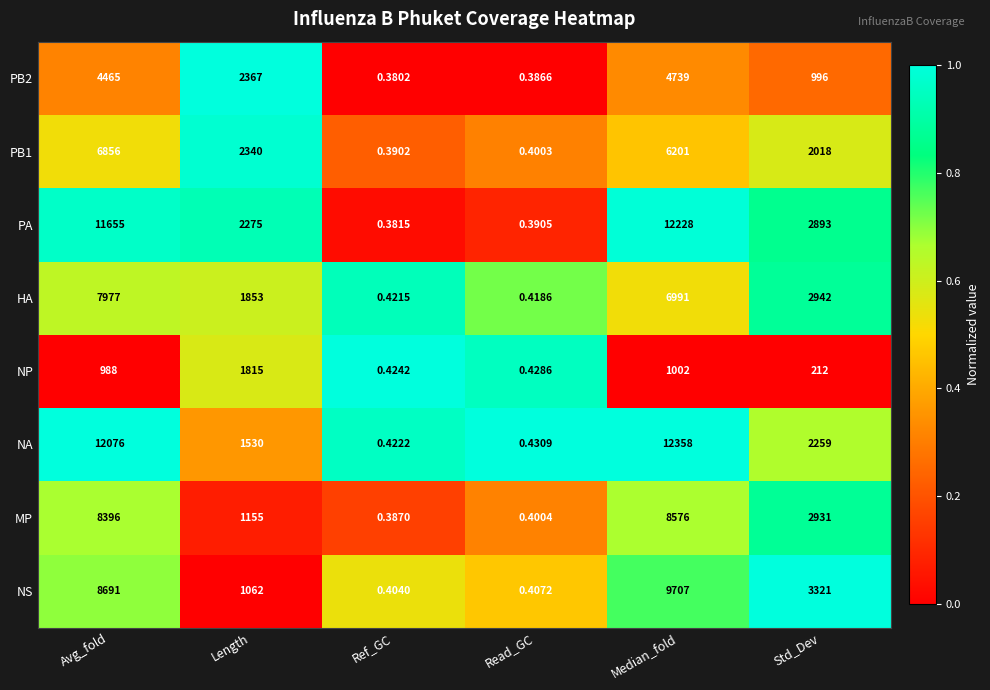

What is the spread (max minus min) of values at Length?

1305.0